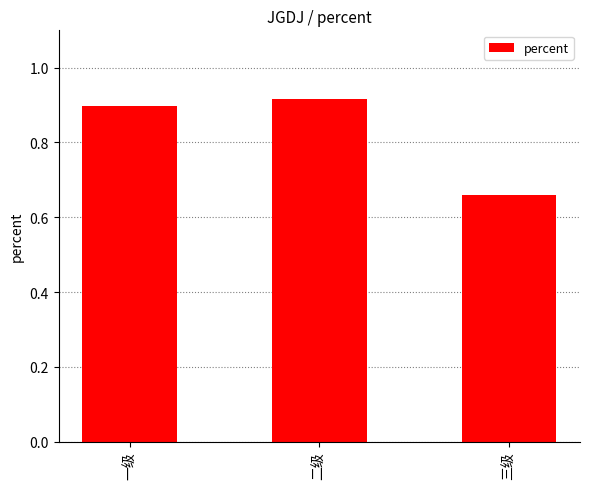

At which label is the value closest to 0?

三级